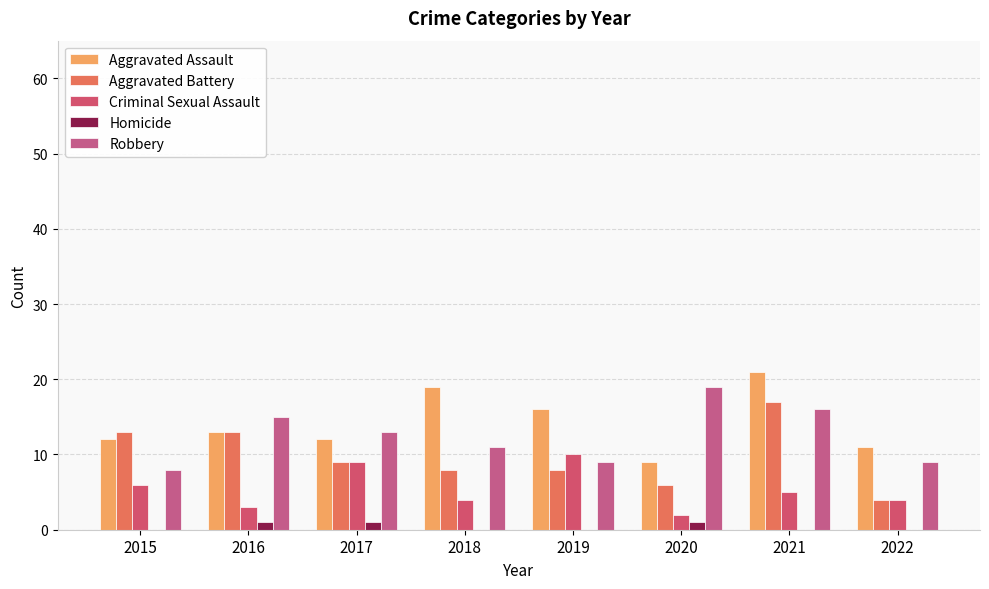

Rank the series at 2017 from lowest to highest value.

Homicide, Aggravated Battery, Criminal Sexual Assault, Aggravated Assault, Robbery